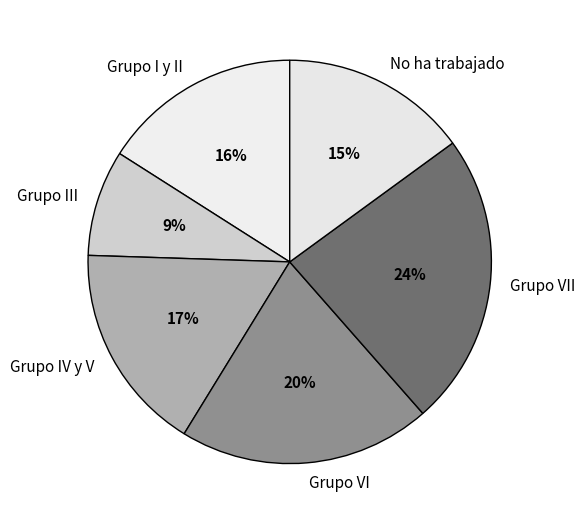

To the nearest percent, what portion does Grupo VII represent?

24%